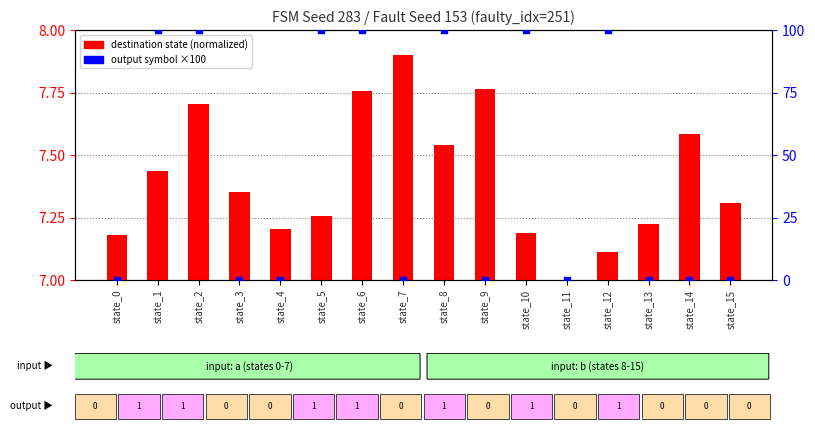

Which series contains the lowest Y value?

destination state (normalized)